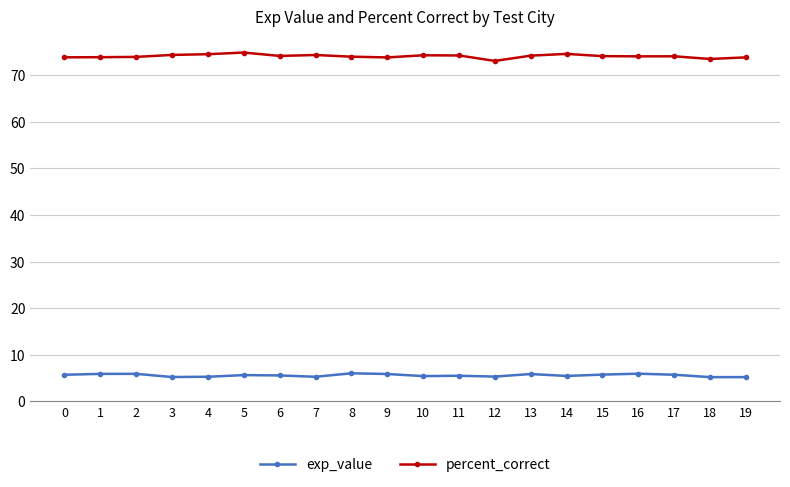

What is the value of the exp_value point at the 11th from the left?

5.4